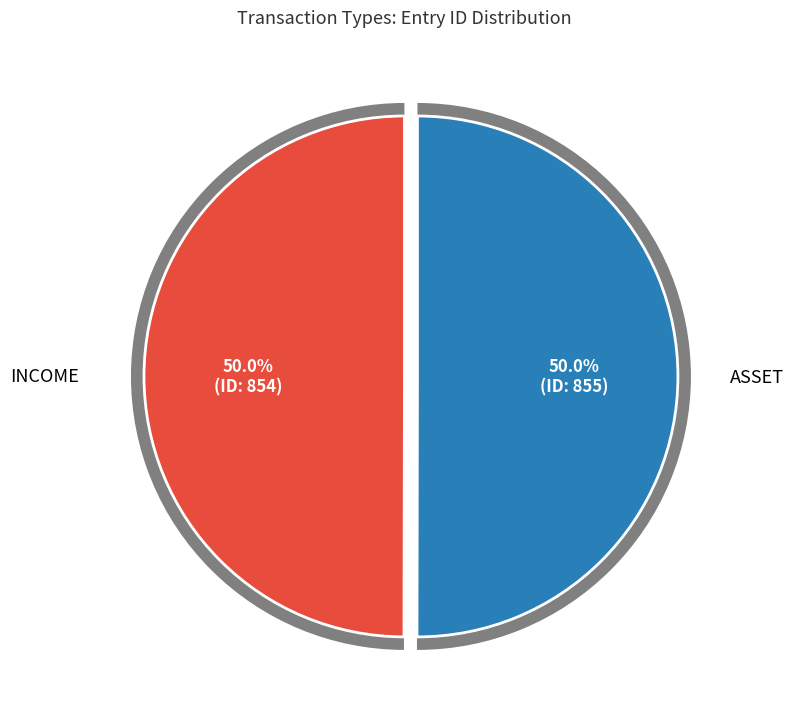

Which category accounts for the majority?

ASSET